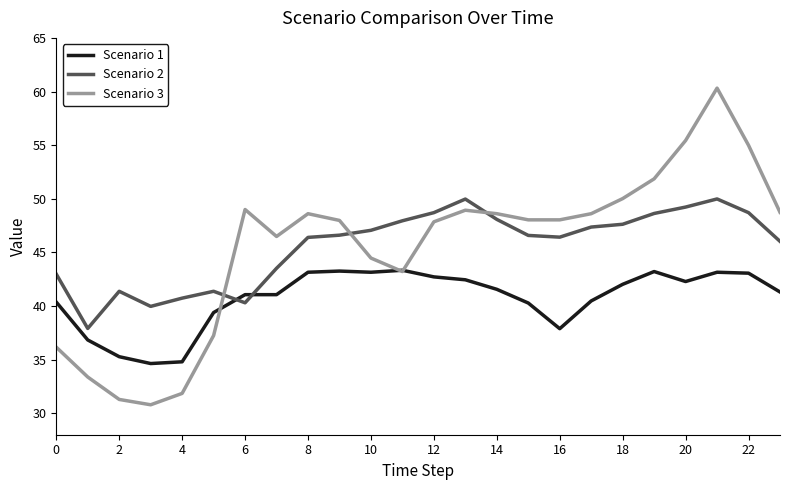

What is the maximum value shown in the chart?

60.3